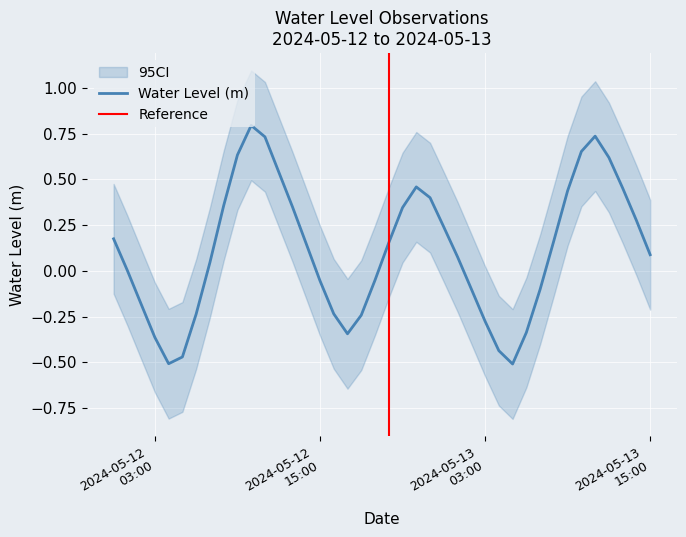

What position from the right is 2024-05-12 00:00:00?

40